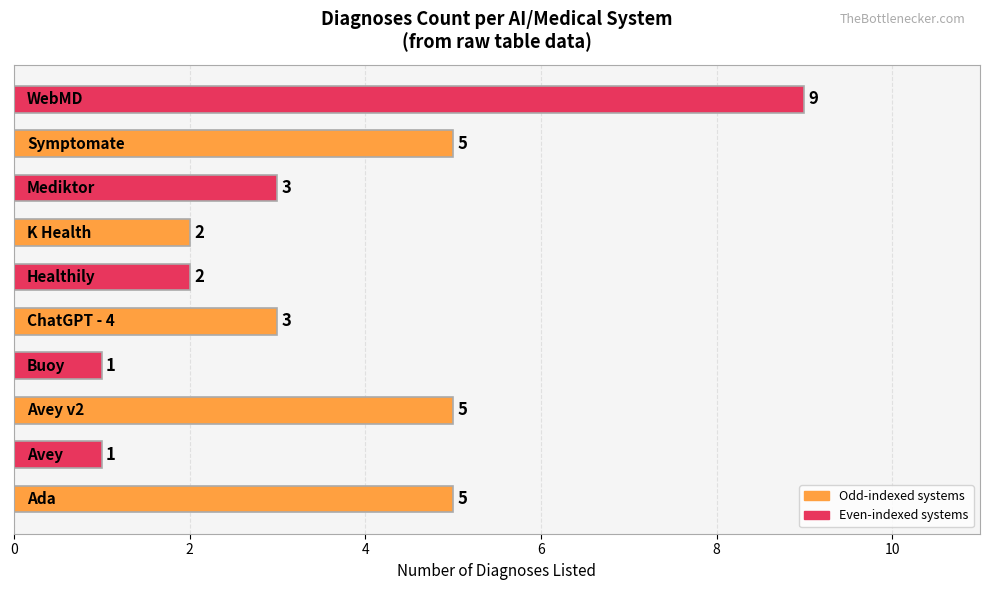

Count the values in the range 2 to 5.

7